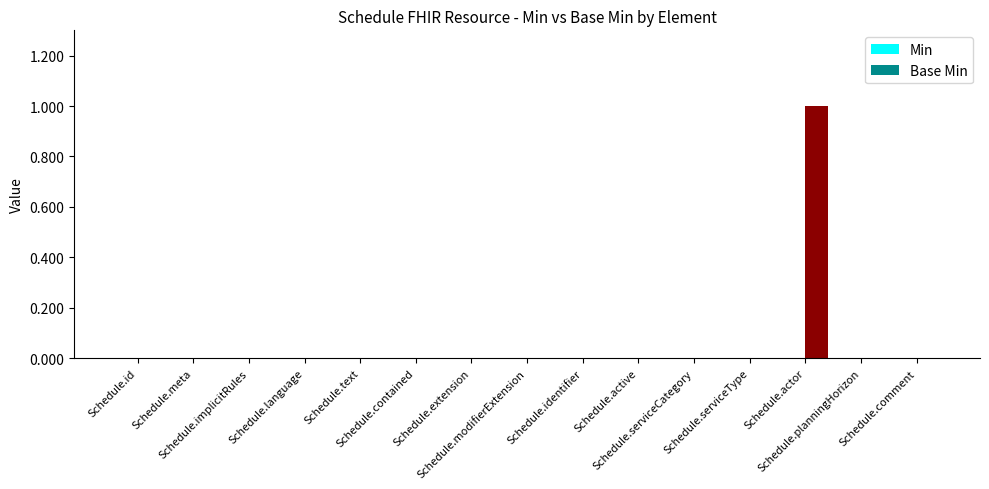

How many series are shown in this chart?

1